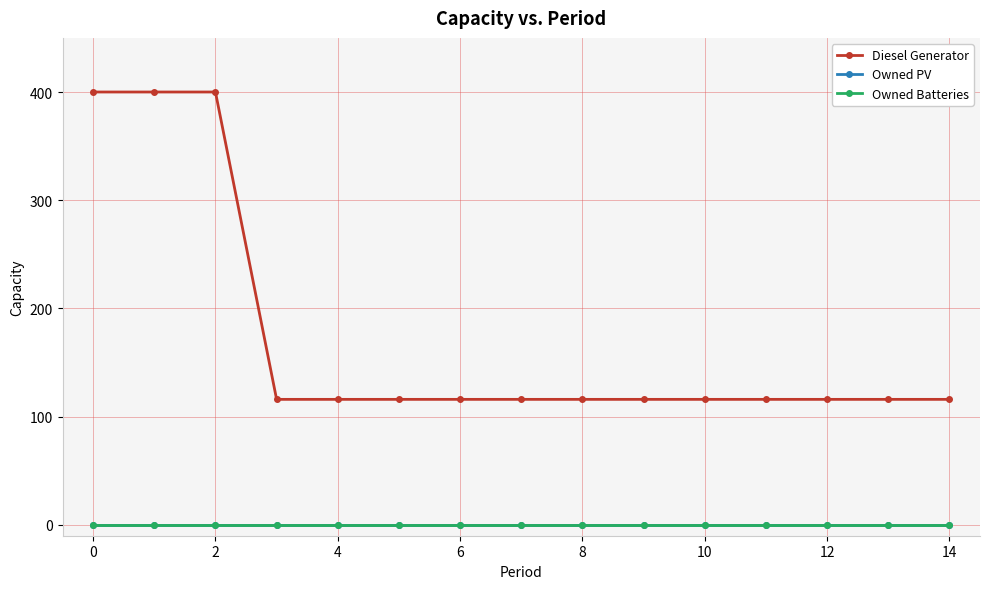

Is this an area chart (filled region under the line)?

No